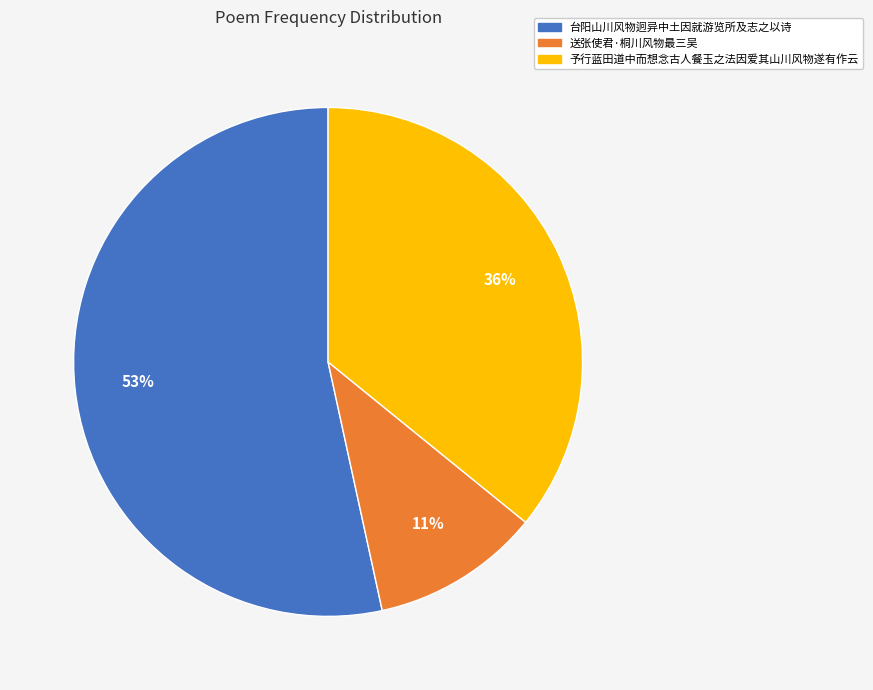

Rank the categories by value from lowest to highest.

送张使君·桐川风物最三吴, 予行蓝田道中而想念古人餐玉之法因爱其山川风物遂有作云, 台阳山川风物迥异中土因就游览所及志之以诗